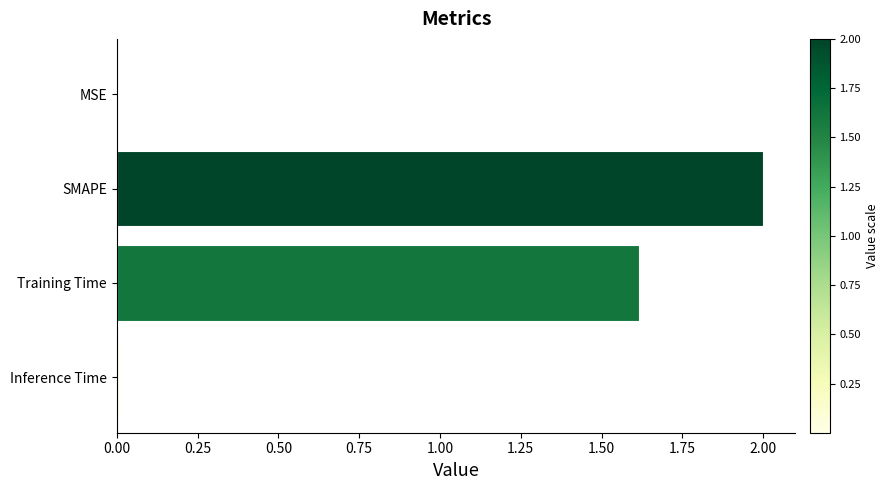

What is the sum of all values?

3.6